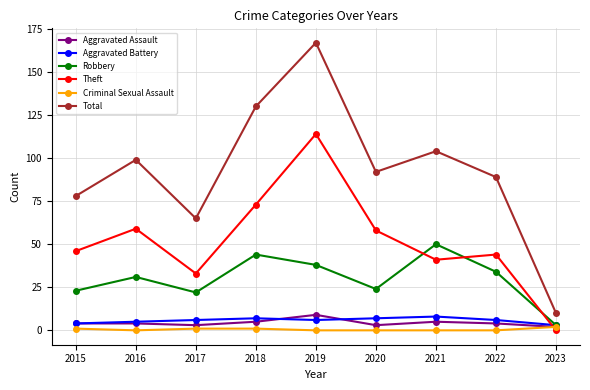

Which series has the largest total across all categories?

Total